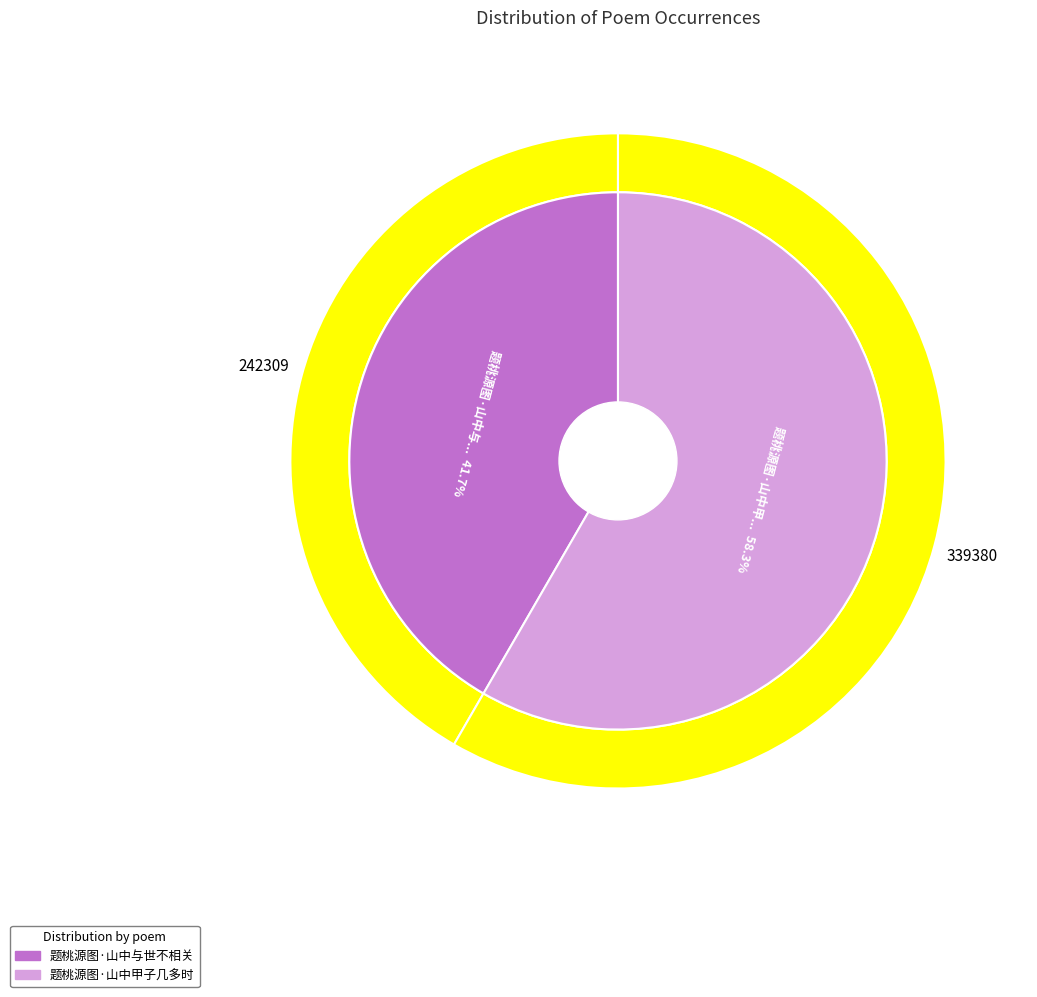

What percentage is the 题桃源图·山中与世不相关 slice, to the nearest percent?

42%